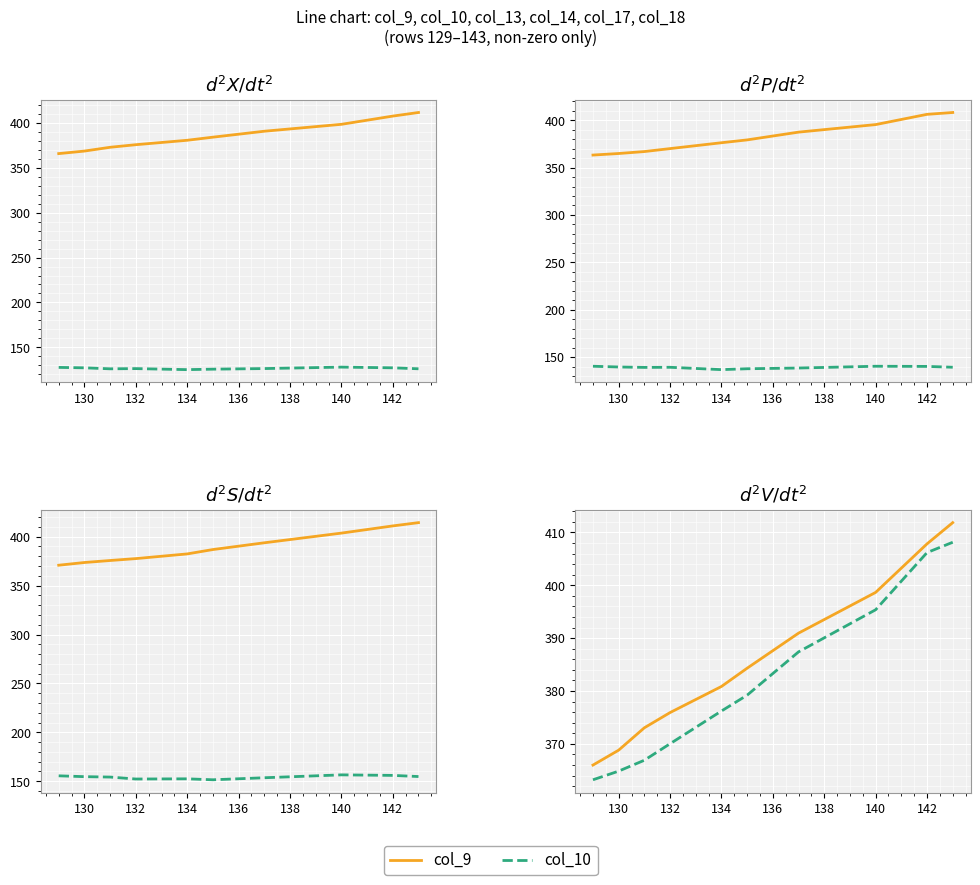

True or false: col_10 and col_14 intersect in this chart.

False